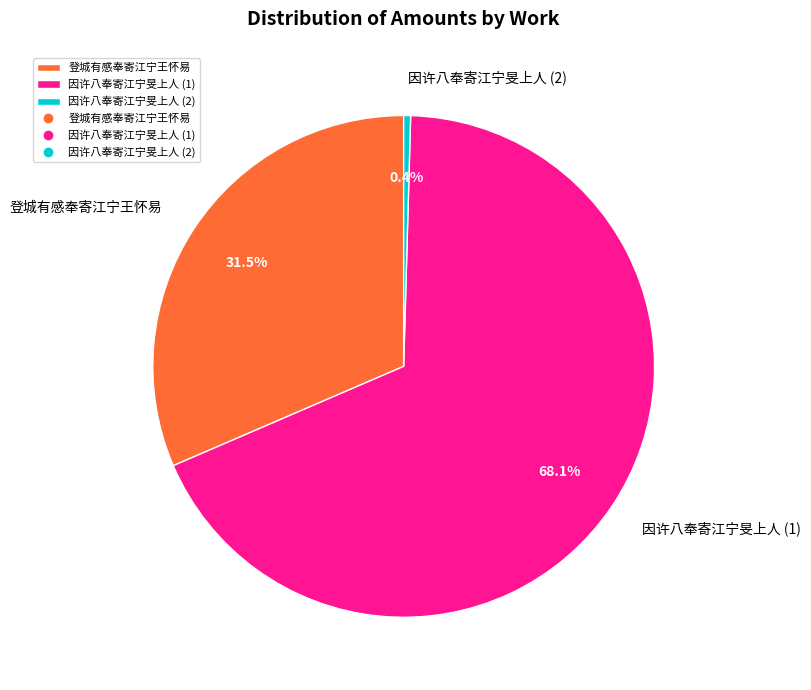

What is the majority slice?

因许八奉寄江宁旻上人 (1)